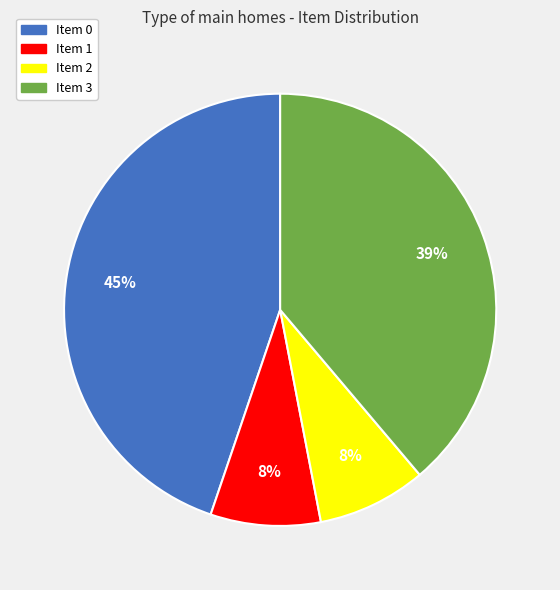

Do Item 2 and Item 1 together represent more than half of the pie?

No